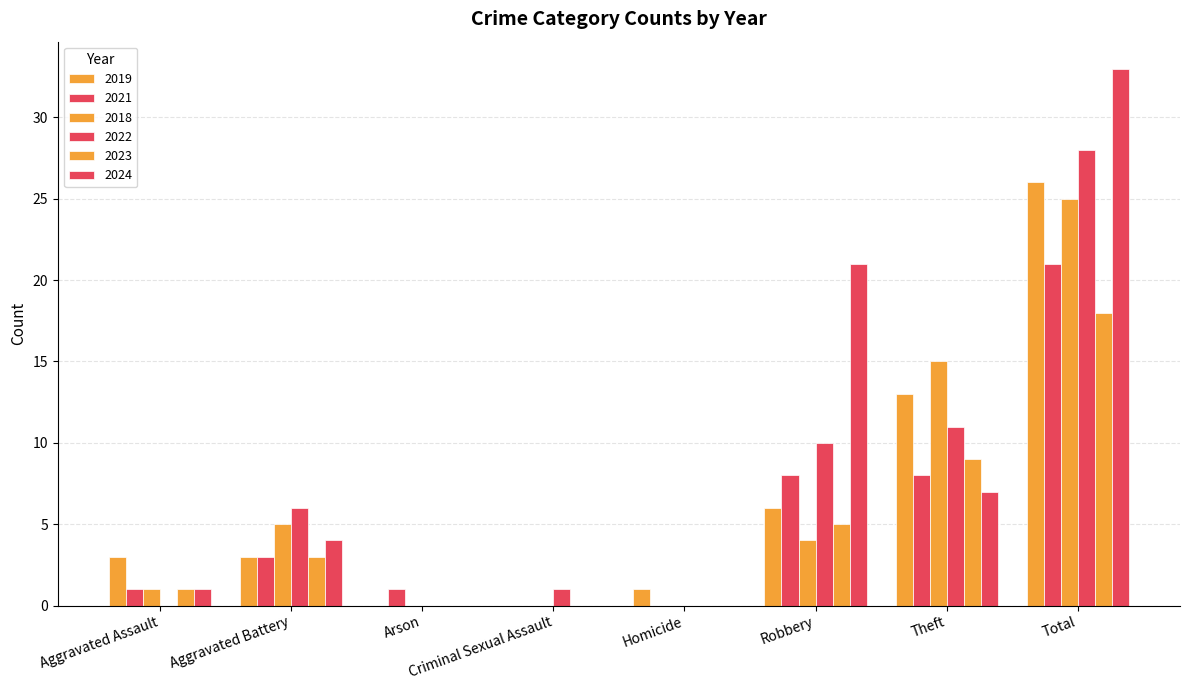

At which label does 2019 first exceed 3?

Robbery